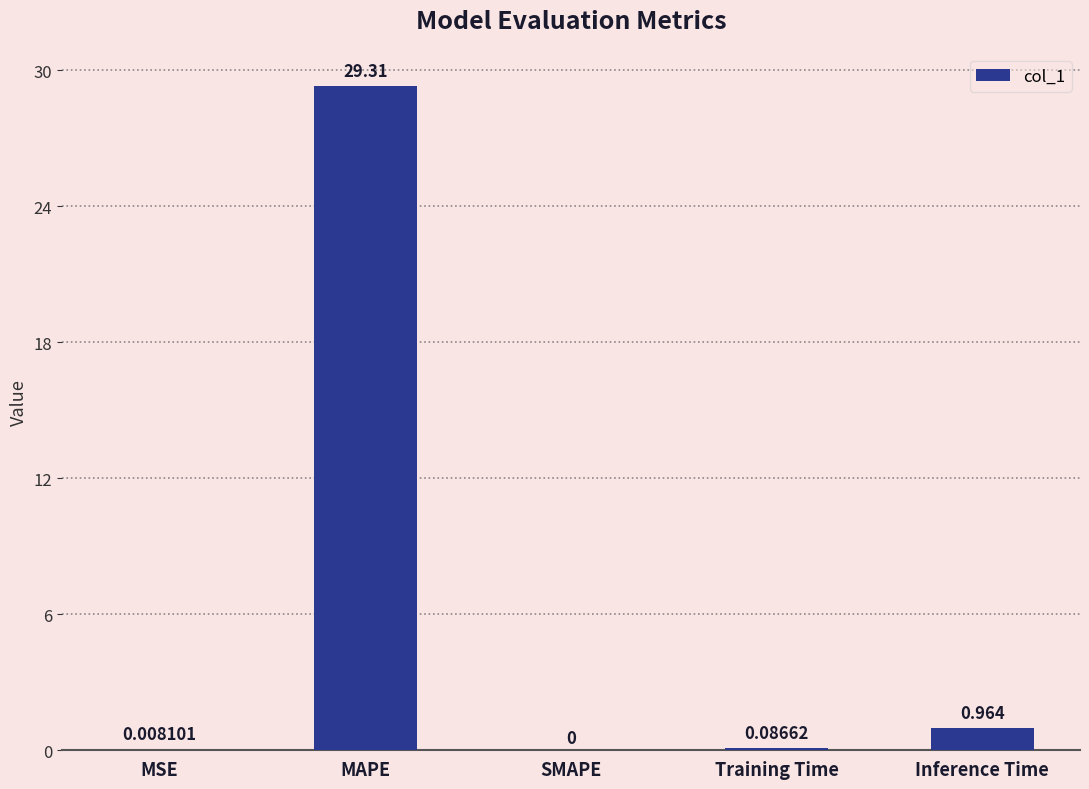

Is it true that the value at SMAPE is -20.4?

False